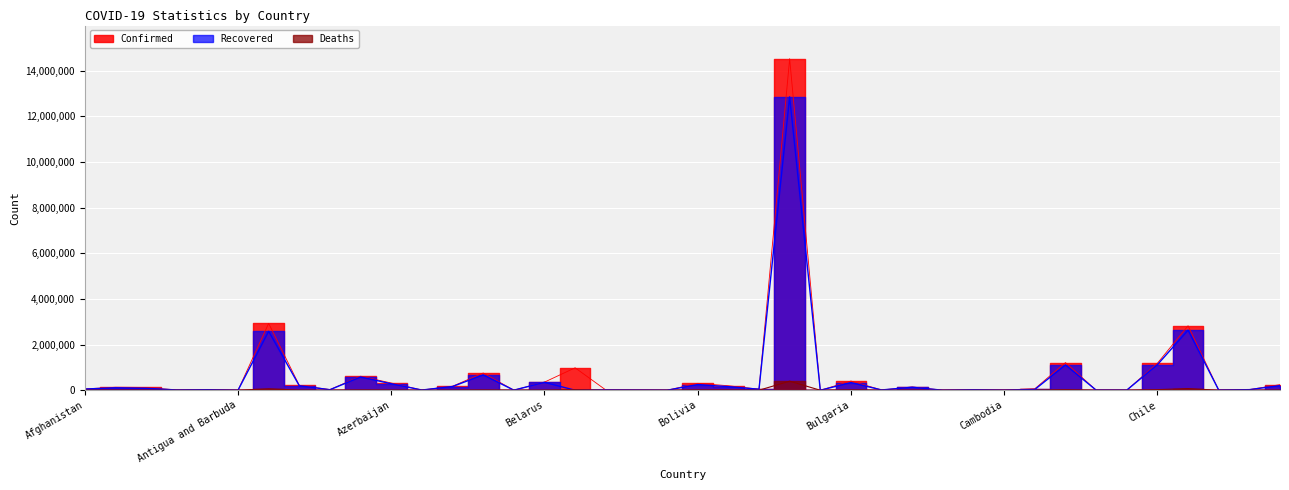

True or false: Confirmed has a value of 316521 at Azerbaijan.

True